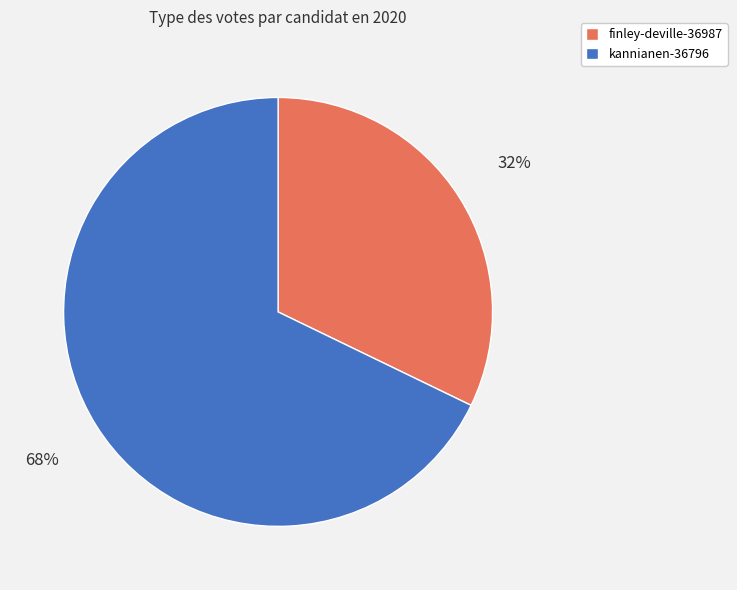

Which category has the biggest portion of the pie?

kannianen-36796